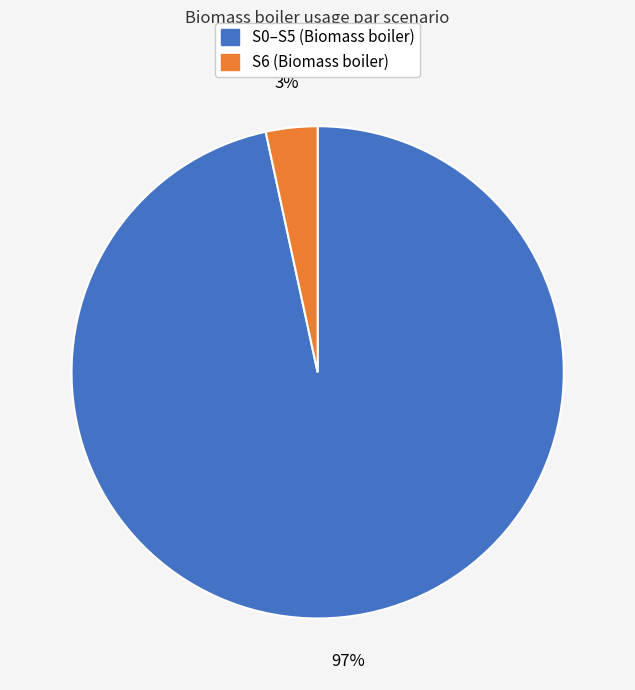

To the nearest percent, what is the average slice percentage?

50%